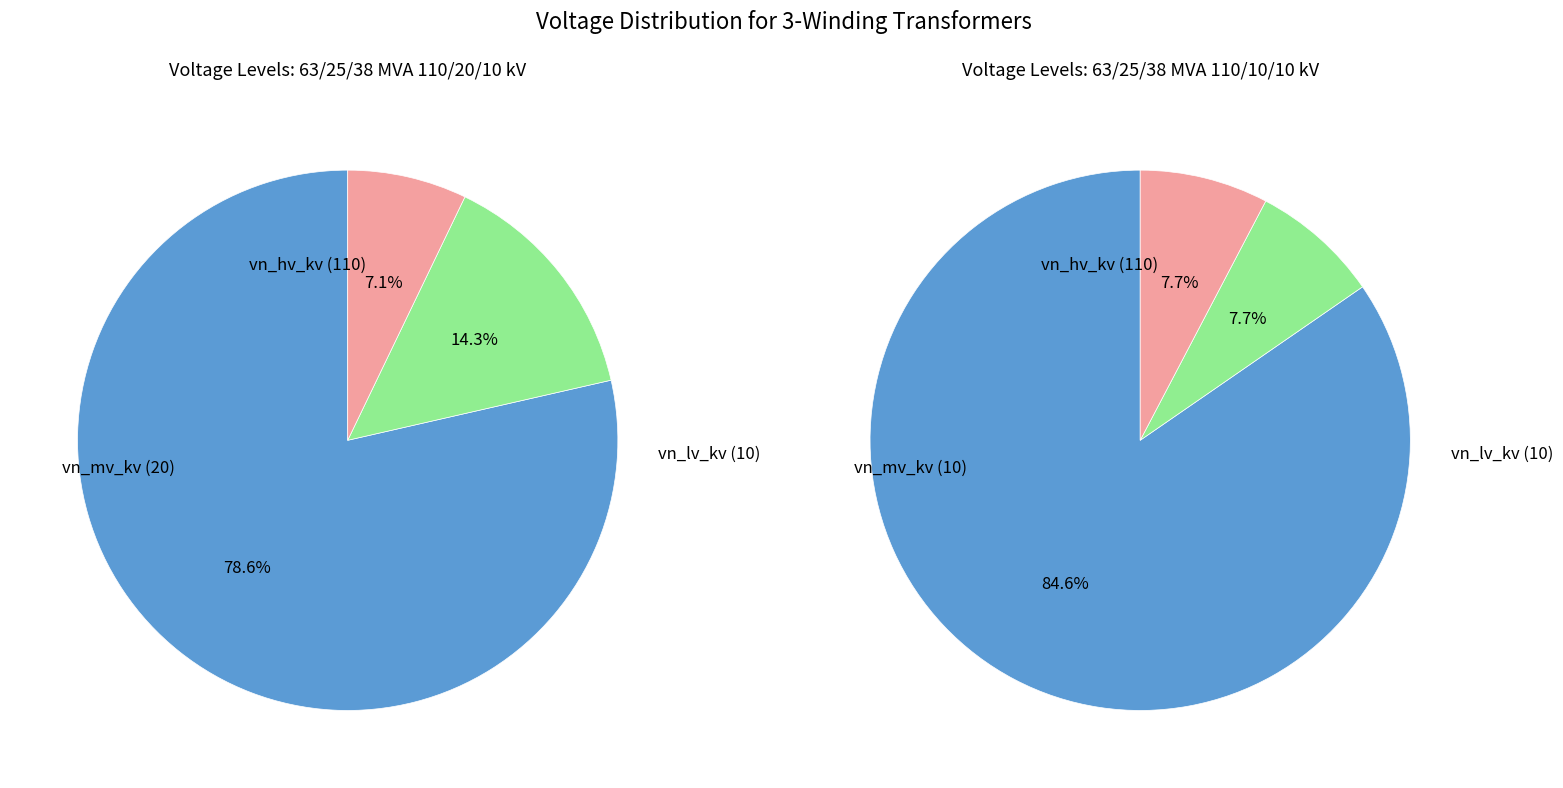

Between 63/25/38 MVA 110/10/10 kV and 63/25/38 MVA 110/20/10 kV, which is larger?

63/25/38 MVA 110/20/10 kV